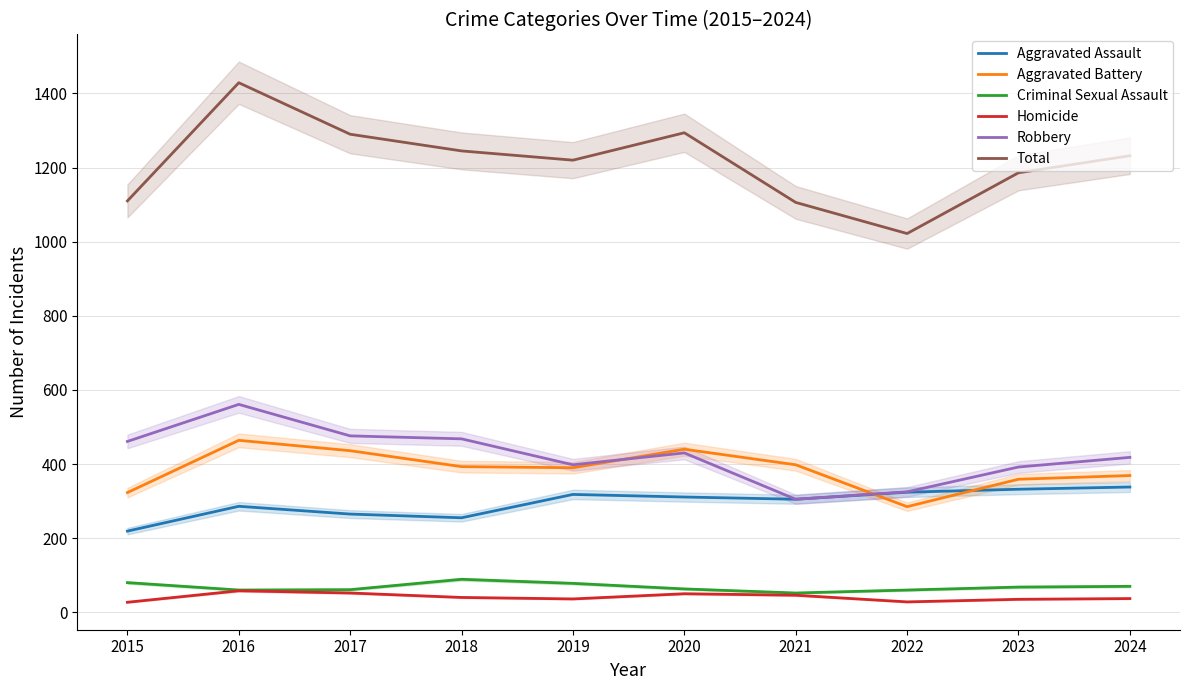

How many lines are shown in the chart?

6